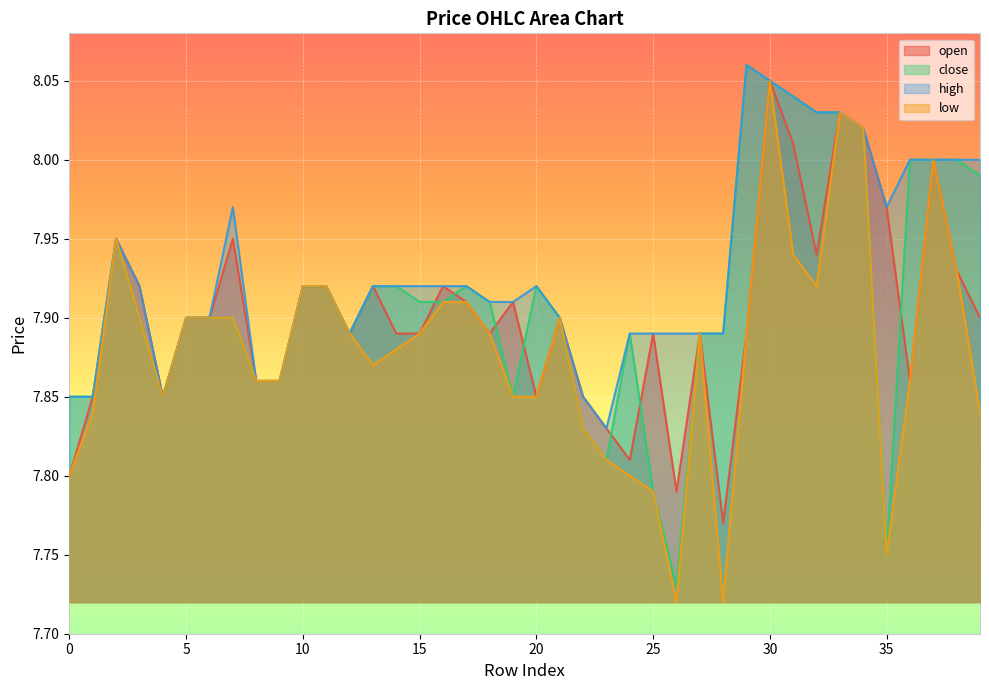

Reading left to right, what are all the values shown in this chart?

open: 7.8	7.8	8.0	7.9	7.8	7.9	7.9	8.0	7.9	7.9	7.9	7.9	7.9	7.9	7.9	7.9	7.9	7.9	7.9	7.9	7.8	7.9	7.8	7.8	7.8	7.9	7.8	7.9	7.8	7.9	8.1	8.0	7.9	8.0	8.0	8.0	7.9	8.0	7.9	7.9
close: 7.8	7.8	8.0	7.9	7.8	7.9	7.9	7.9	7.9	7.9	7.9	7.9	7.9	7.9	7.9	7.9	7.9	7.9	7.9	7.8	7.9	7.9	7.8	7.8	7.9	7.8	7.7	7.9	7.9	8.1	8.1	8.0	8.0	8.0	8.0	7.8	8.0	8.0	8.0	8.0
high: 7.8	7.8	8.0	7.9	7.8	7.9	7.9	8.0	7.9	7.9	7.9	7.9	7.9	7.9	7.9	7.9	7.9	7.9	7.9	7.9	7.9	7.9	7.8	7.8	7.9	7.9	7.9	7.9	7.9	8.1	8.1	8.0	8.0	8.0	8.0	8.0	8.0	8.0	8.0	8.0
low: 7.8	7.8	8.0	7.9	7.8	7.9	7.9	7.9	7.9	7.9	7.9	7.9	7.9	7.9	7.9	7.9	7.9	7.9	7.9	7.8	7.8	7.9	7.8	7.8	7.8	7.8	7.7	7.9	7.7	7.9	8.1	7.9	7.9	8.0	8.0	7.8	7.9	8.0	7.9	7.8